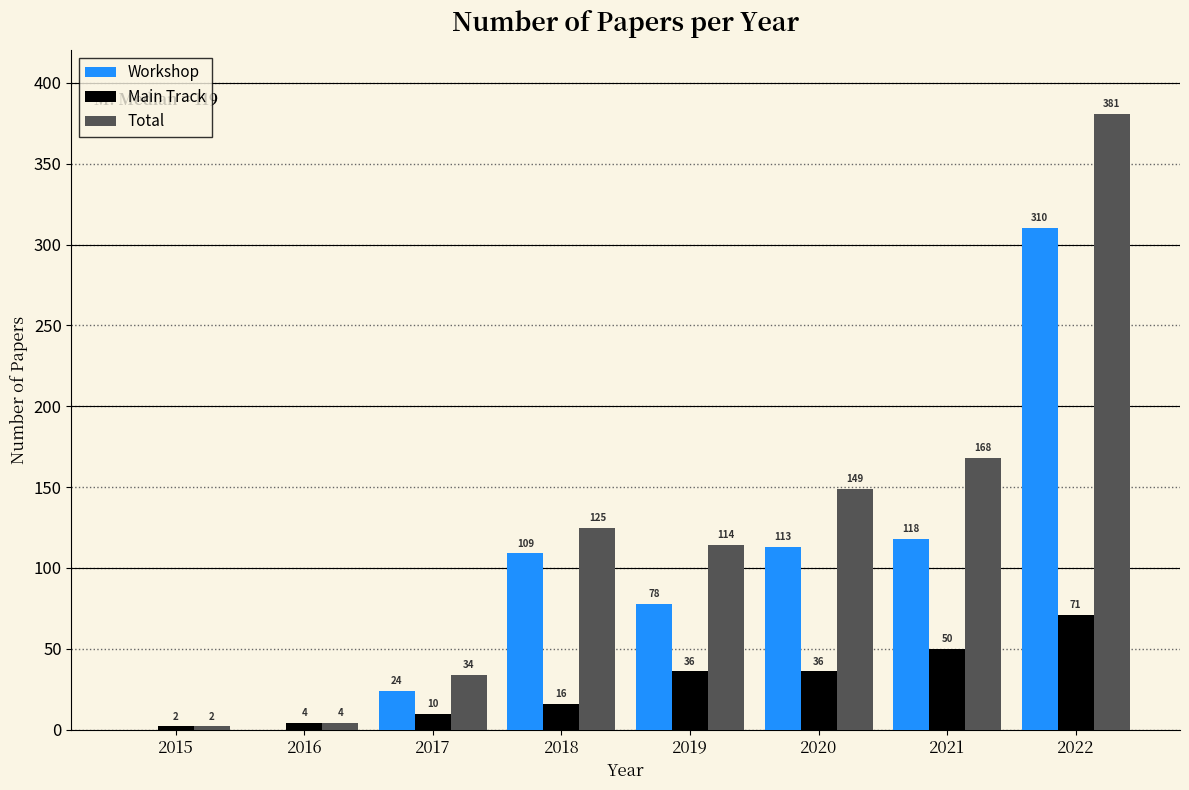

Reading right to left, transcribe all the data shown in this chart.

Workshop: 2022=310	2021=118	2020=113	2019=78	2018=109	2017=24	2016=0	2015=0
Main Track: 2022=71	2021=50	2020=36	2019=36	2018=16	2017=10	2016=4	2015=2
Total: 2022=381	2021=168	2020=149	2019=114	2018=125	2017=34	2016=4	2015=2